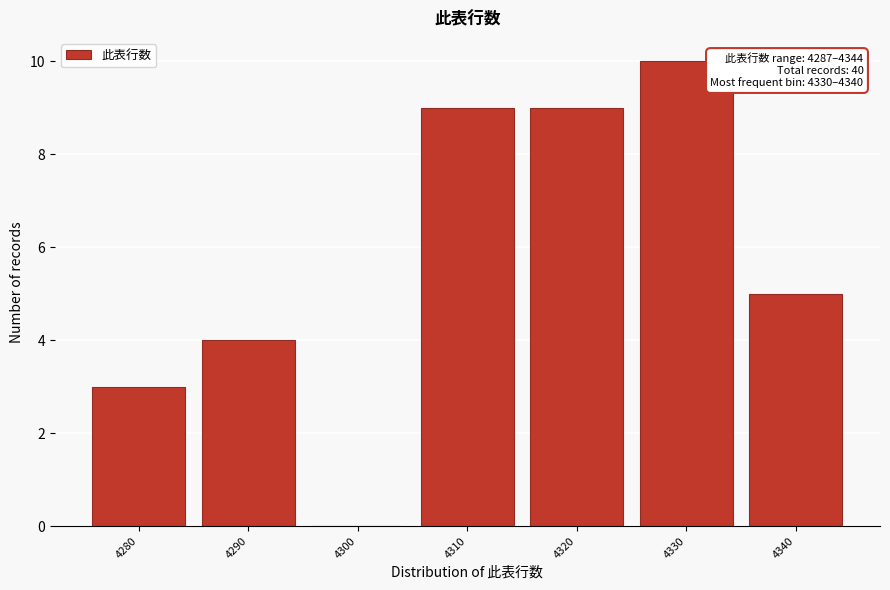

Reading left to right, transcribe all the data shown in this chart.

4280=3	4290=4	4300=0	4310=9	4320=9	4330=10	4340=5